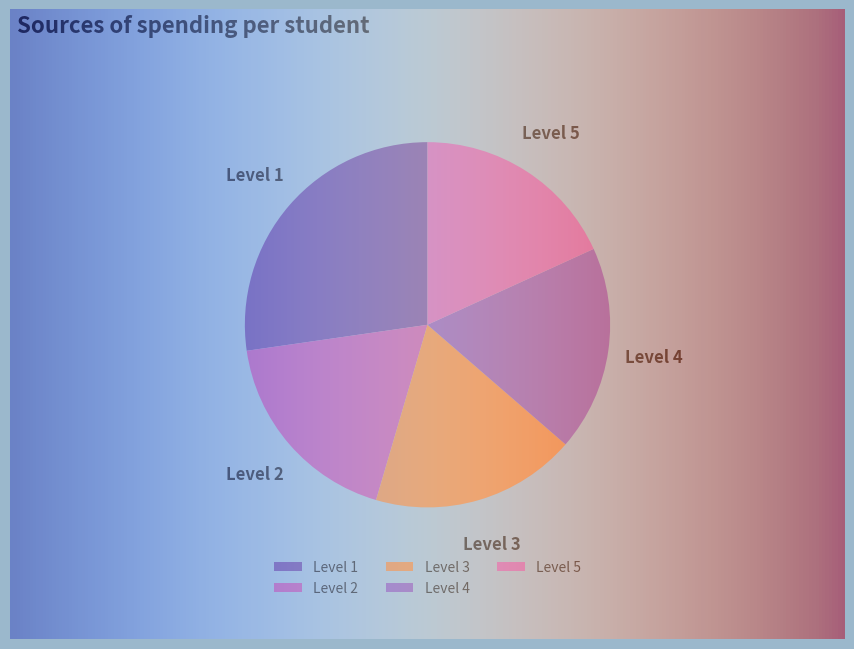

How many slices are in this pie chart?

5